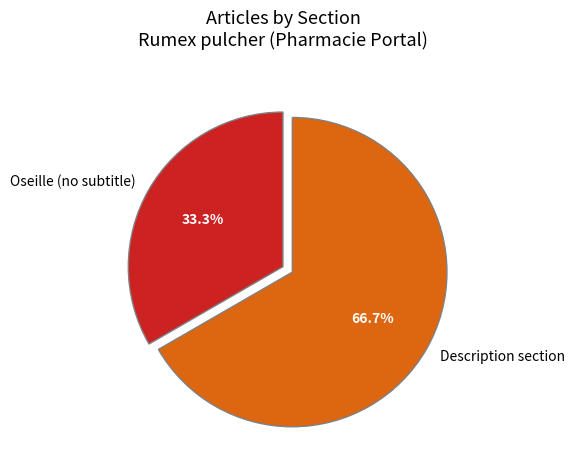

Rank the categories by value from highest to lowest.

Description section, Oseille (no subtitle)